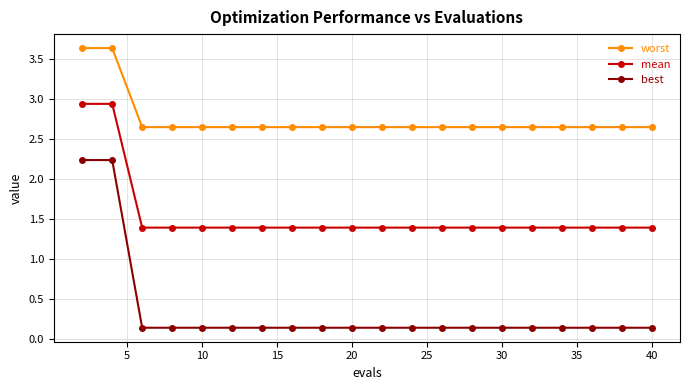

Count the number of data series in this chart.

3